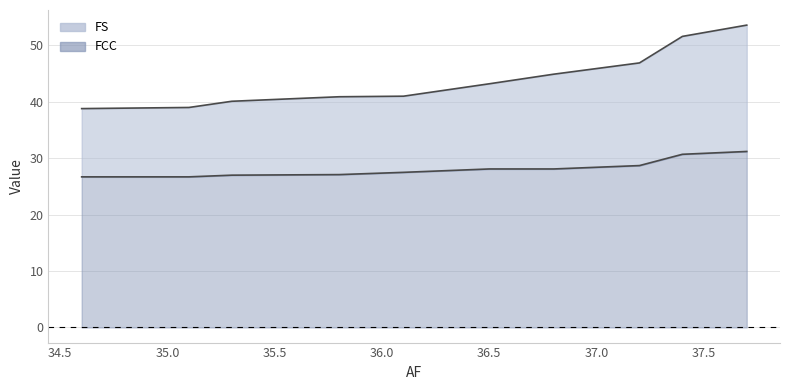

True or false: FS has a value of 11.2 at 36.5.

False